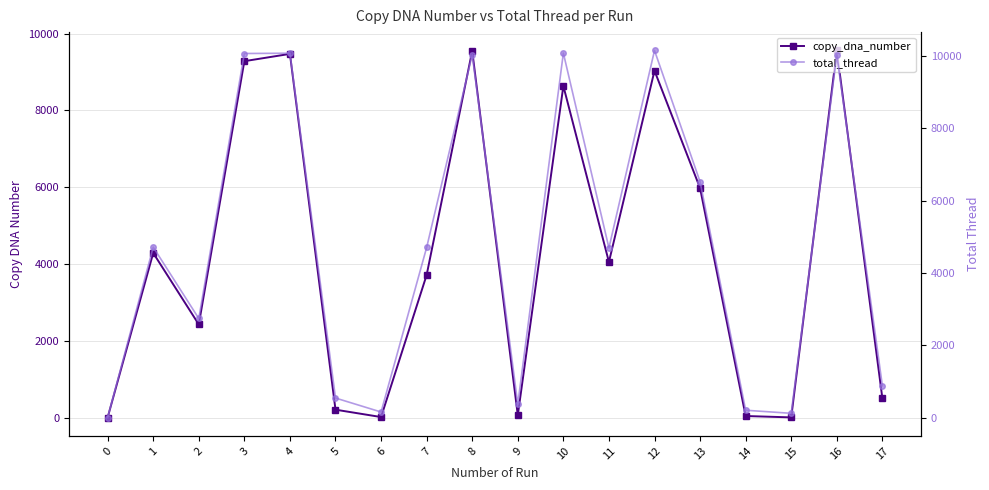

Is it true that copy_dna_number equals 6548 at 8?

False